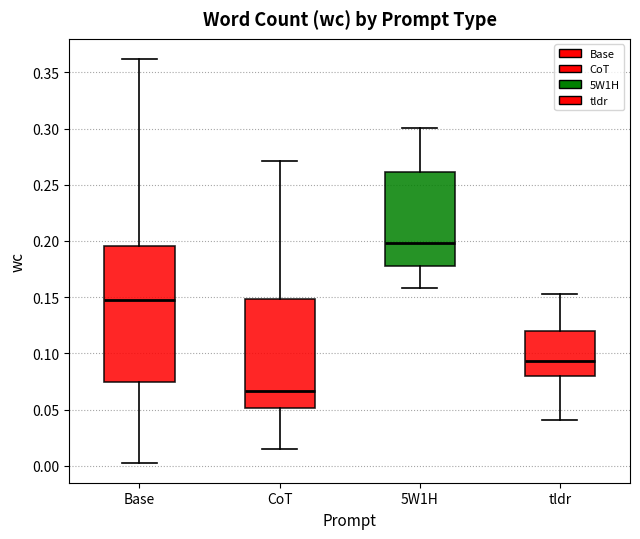

Reading left to right, transcribe this box plot: for each box, give where its median line is, the range the box spans, and where its two whiskers end, as read against the y-axis. The values are not printed on the chart, so give them approximately, as read against the axis.

Base: median 0.145, box 0.075 to 0.195, whiskers 0.005 to 0.360
CoT: median 0.065, box 0.050 to 0.150, whiskers 0.015 to 0.270
5W1H: median 0.200, box 0.175 to 0.260, whiskers 0.160 to 0.300
tldr: median 0.095, box 0.080 to 0.120, whiskers 0.040 to 0.155